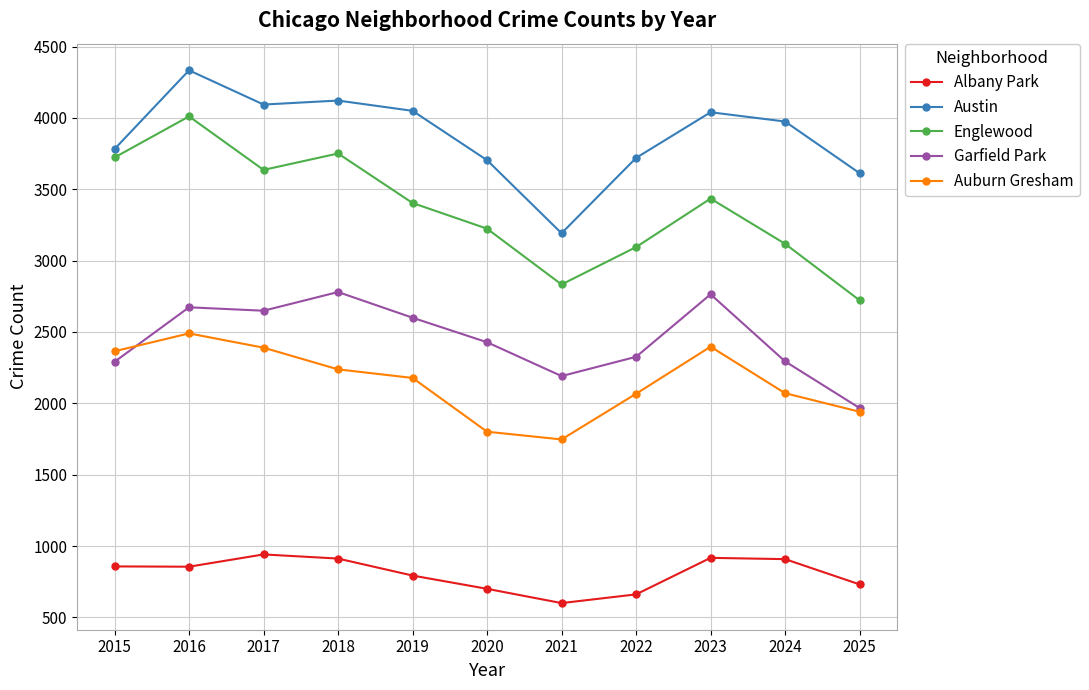

At how many categories does at least one series exceed 2523?

11